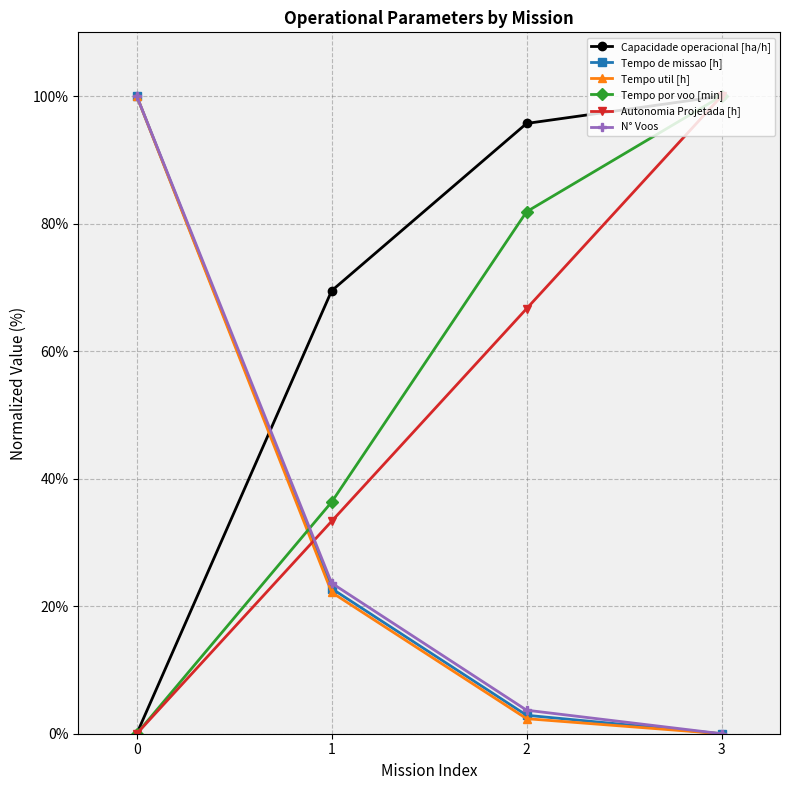

What is the difference between the maximum and minimum values in the Autonomia Projetada [h] series?

100.0